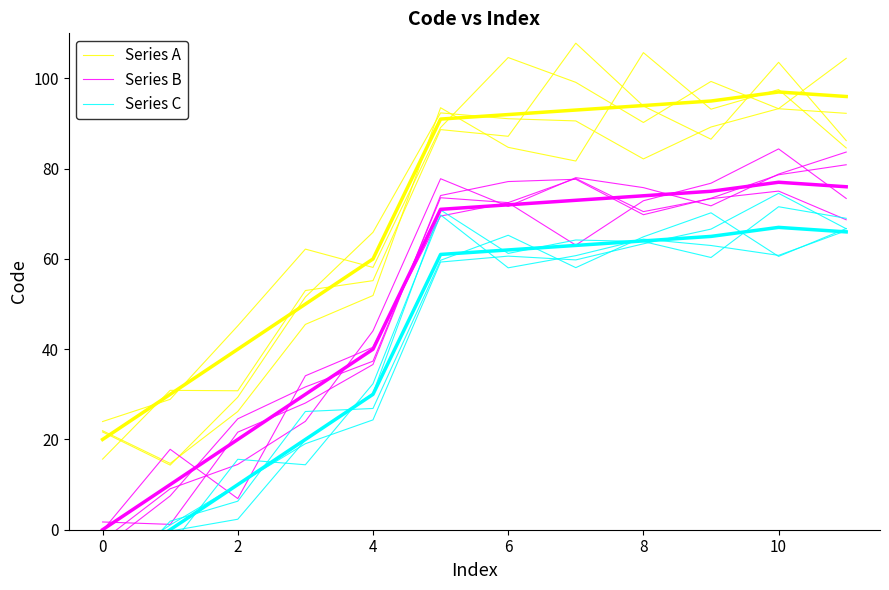

Where does the Series B series first go above 73?

8